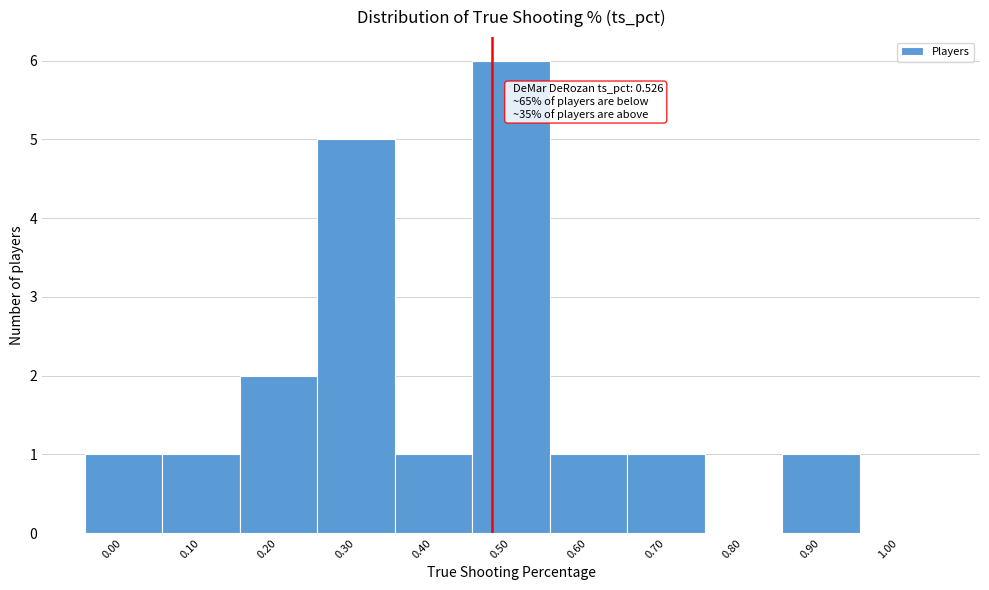

Reading left to right, extract all data points from this chart.

0.00=1	0.10=1	0.20=2	0.30=5	0.40=1	0.50=6	0.60=1	0.70=1	0.80=0	0.90=1	1.00=0